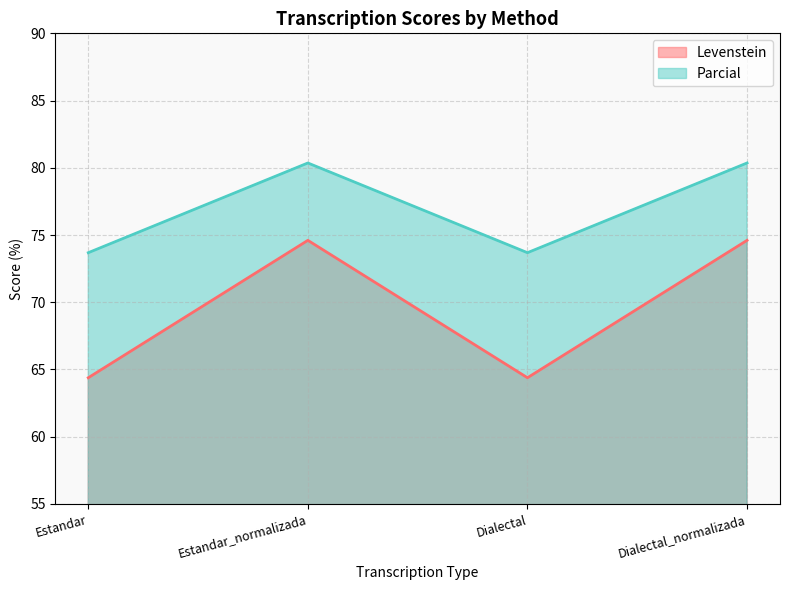

Which label corresponds to the smallest value in the chart?

Estandar